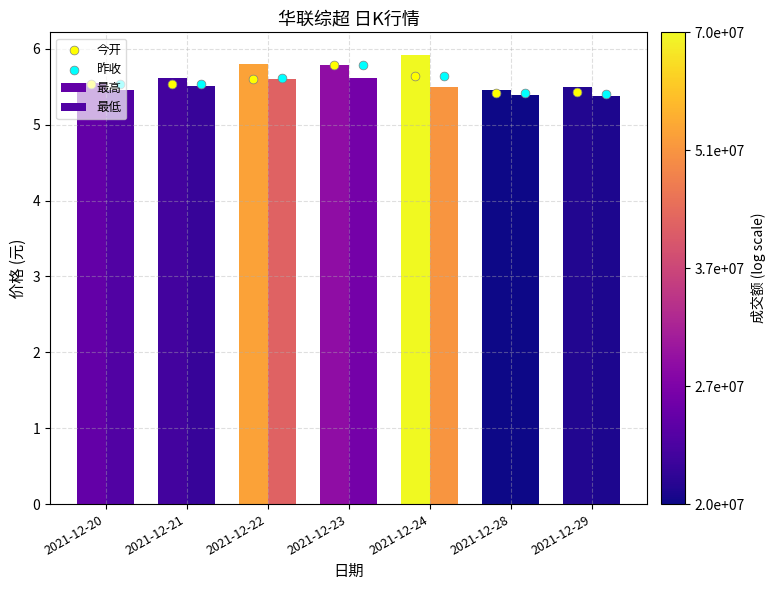

At how many categories does at least one series exceed 5?

7